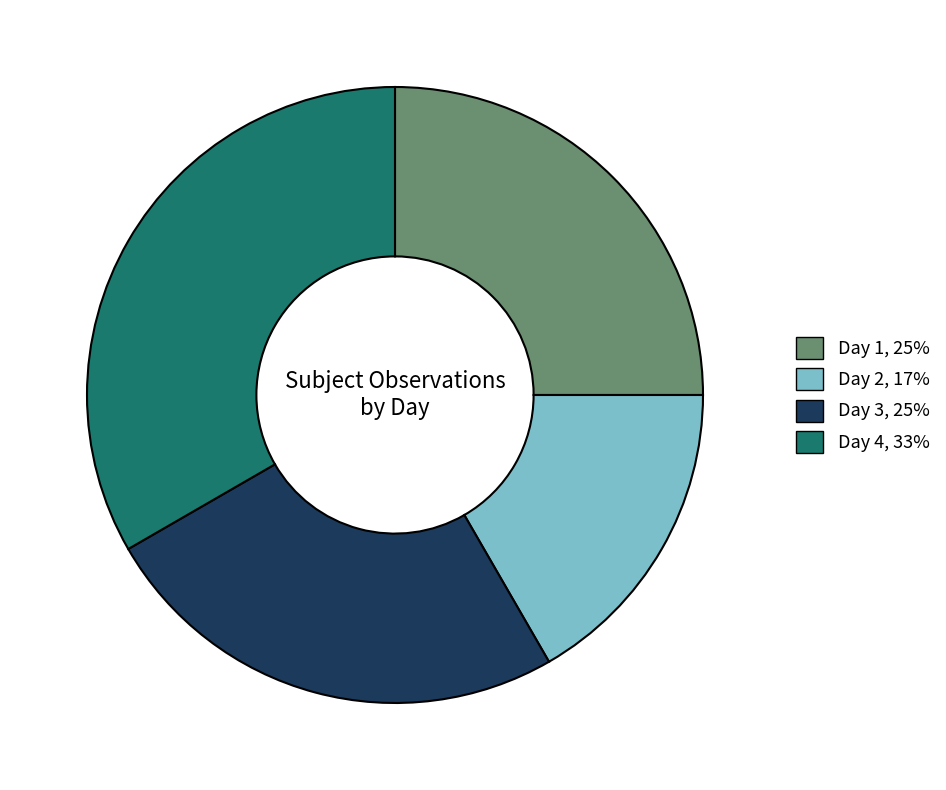

Which category has the smallest portion of the pie?

Day 2